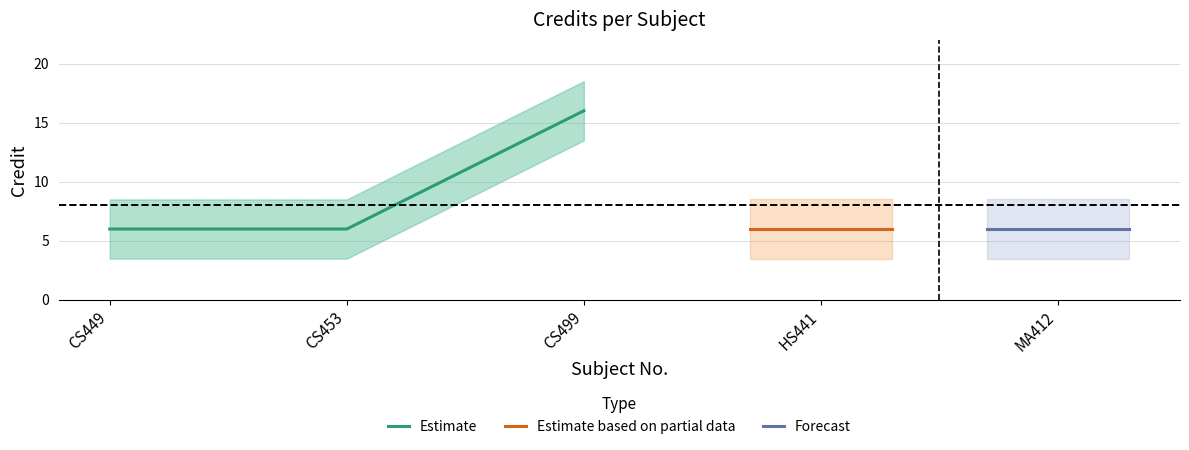

The value at MA412 is 2. True or false?

False